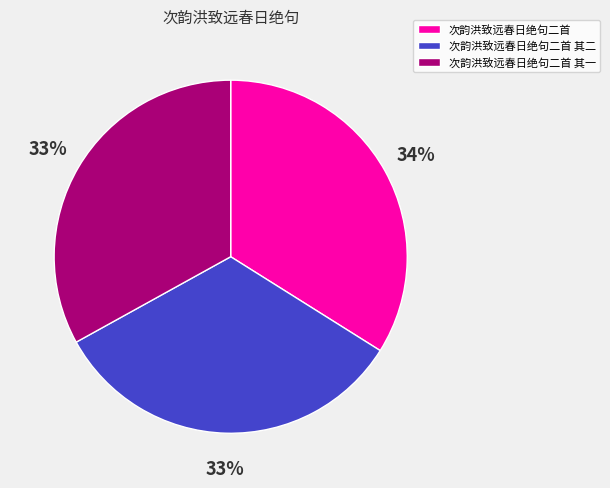

To the nearest percent, what is the difference between the largest and smallest slice percentages?

1%